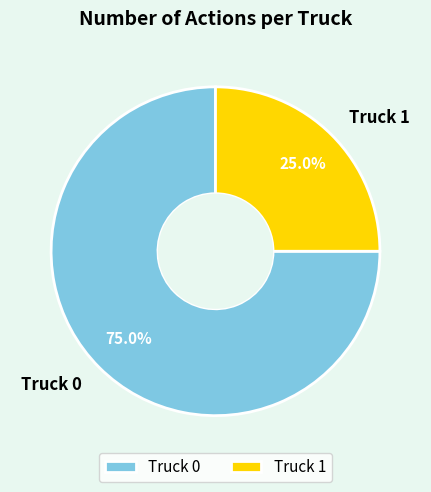

Is it true that Truck 1 is 20% of the pie?

False